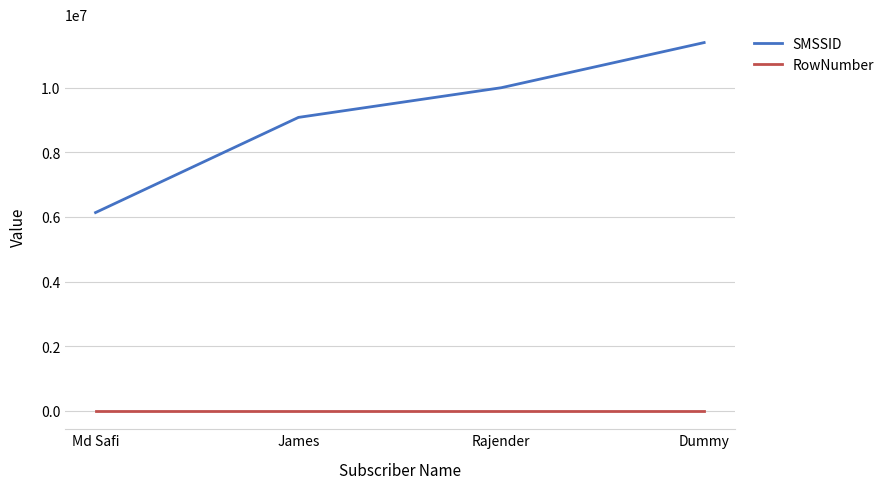

True or false: SMSSID and RowNumber intersect in this chart.

False